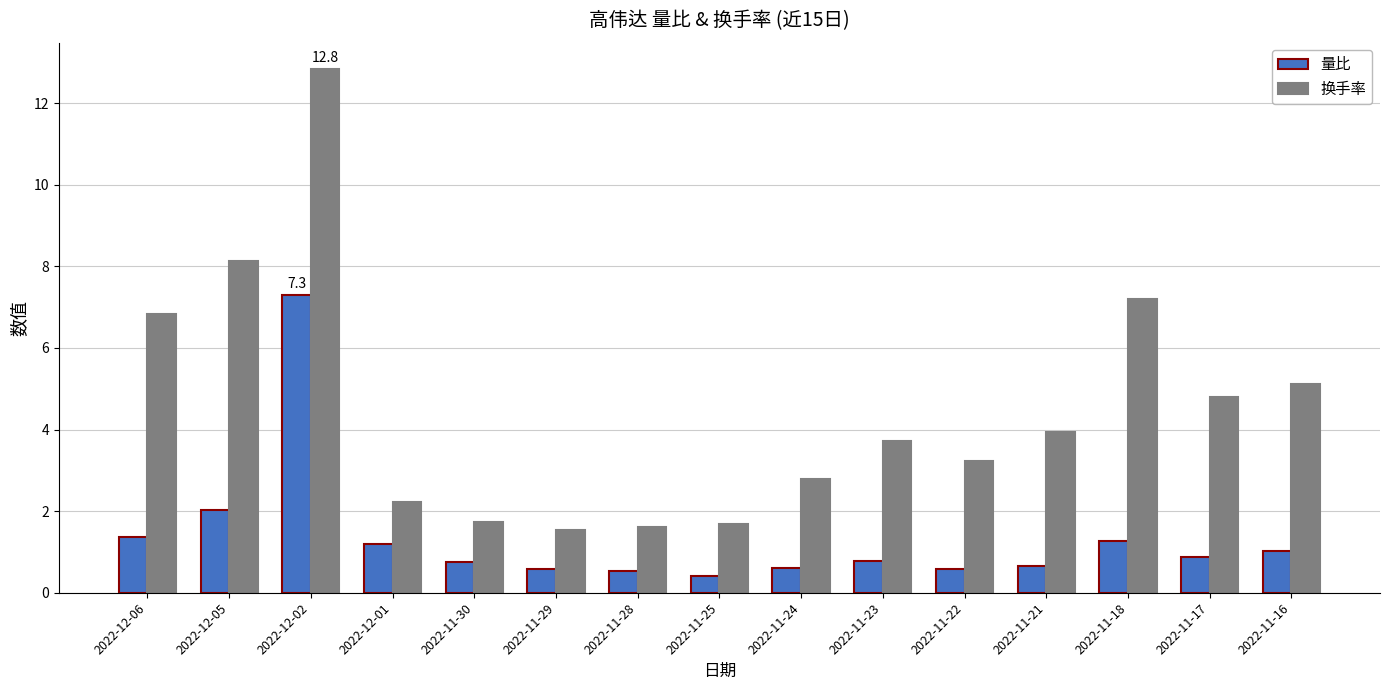

Is it true that 换手率 equals 3.0 at 2022-11-30?

False